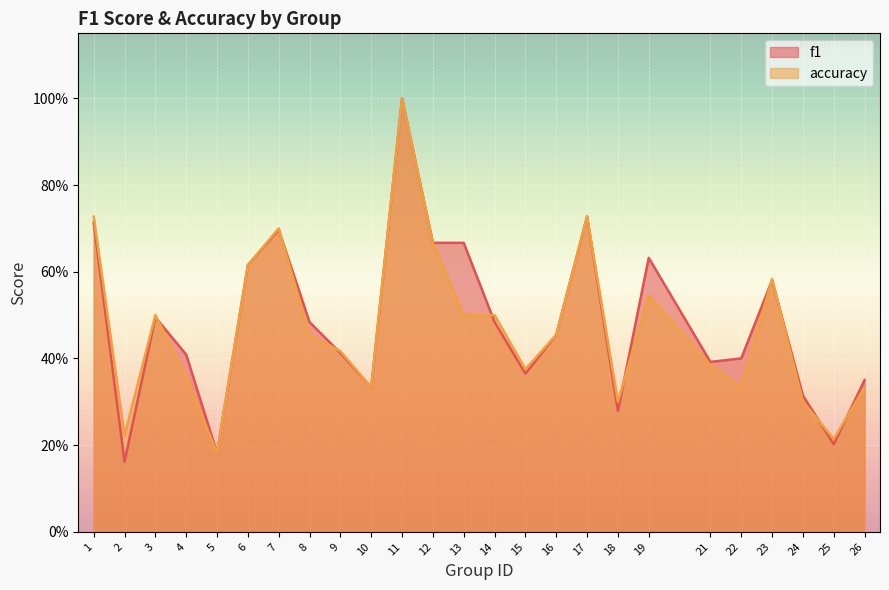

In f1, how many points are higher than both neighbors (excluding endpoints)?

6